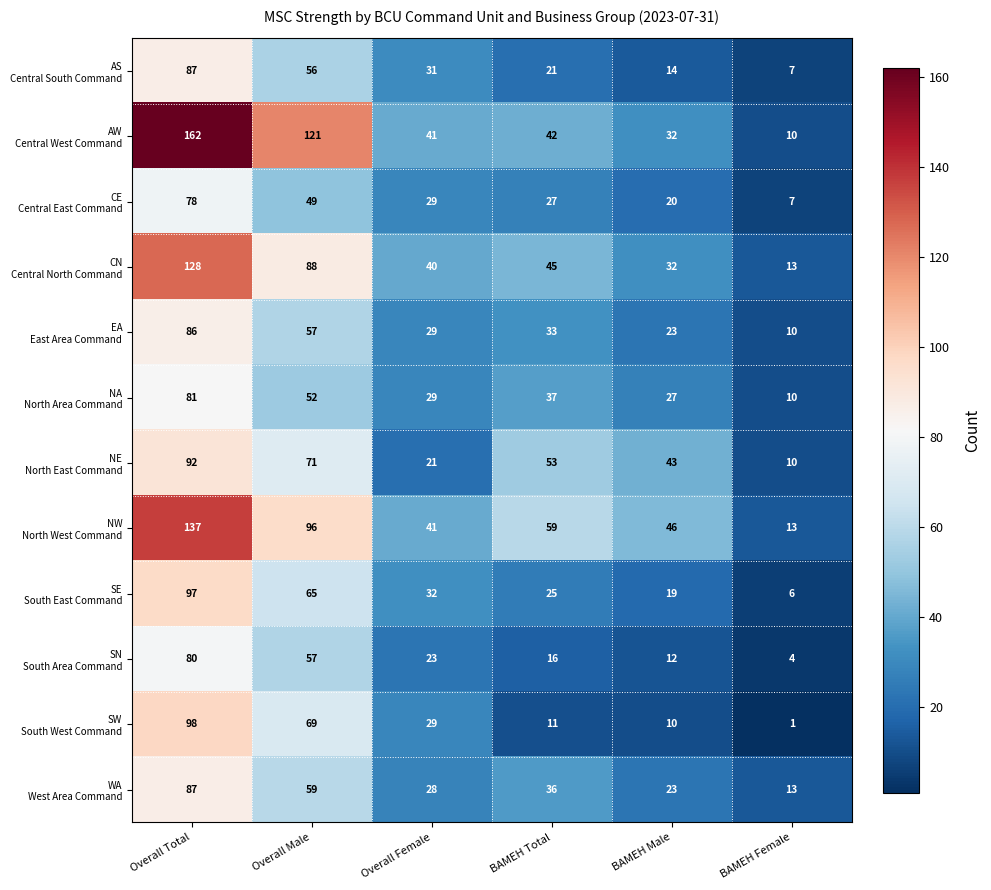

What is the minimum value shown in the chart?

1